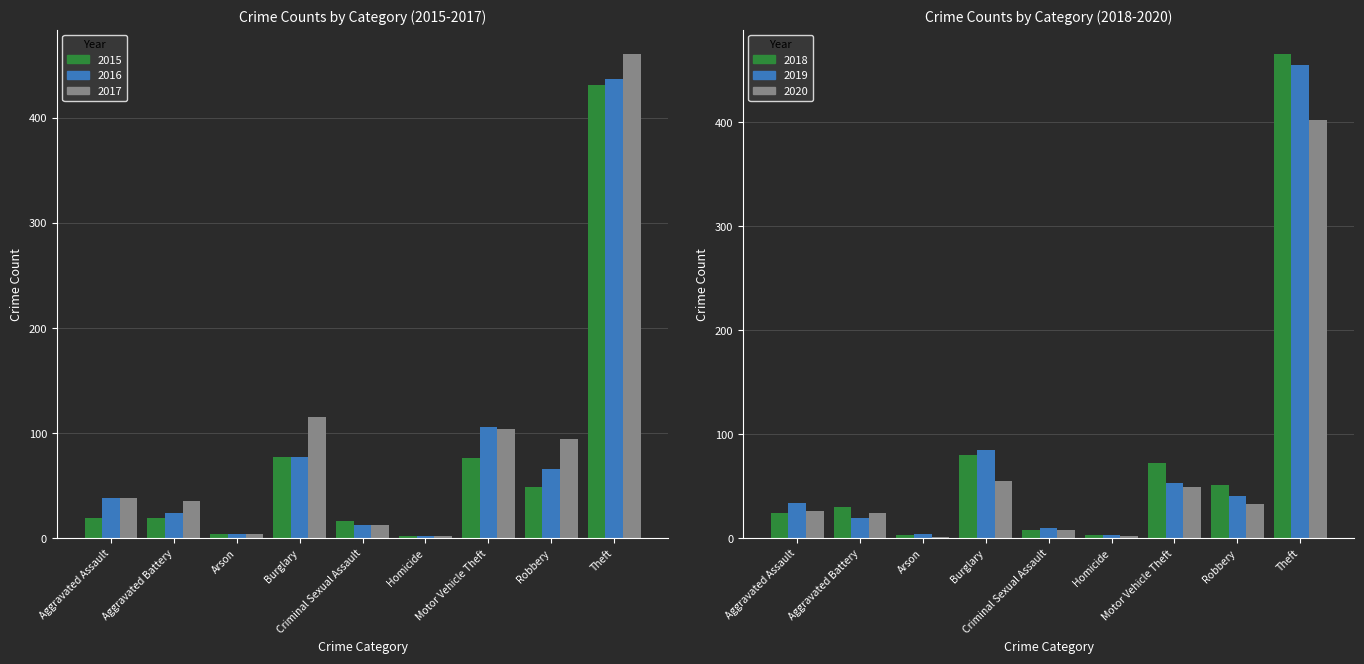

Is it true that 2019 equals 10 at Criminal Sexual Assault?

True